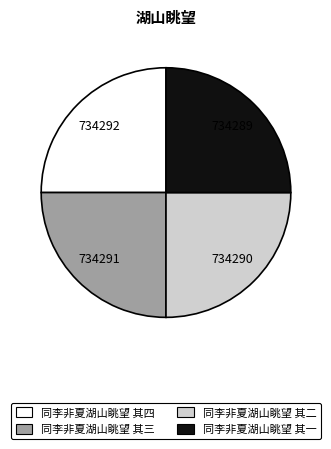

The 同李非夏湖山眺望 其三 slice represents 25% of the pie. True or false?

True